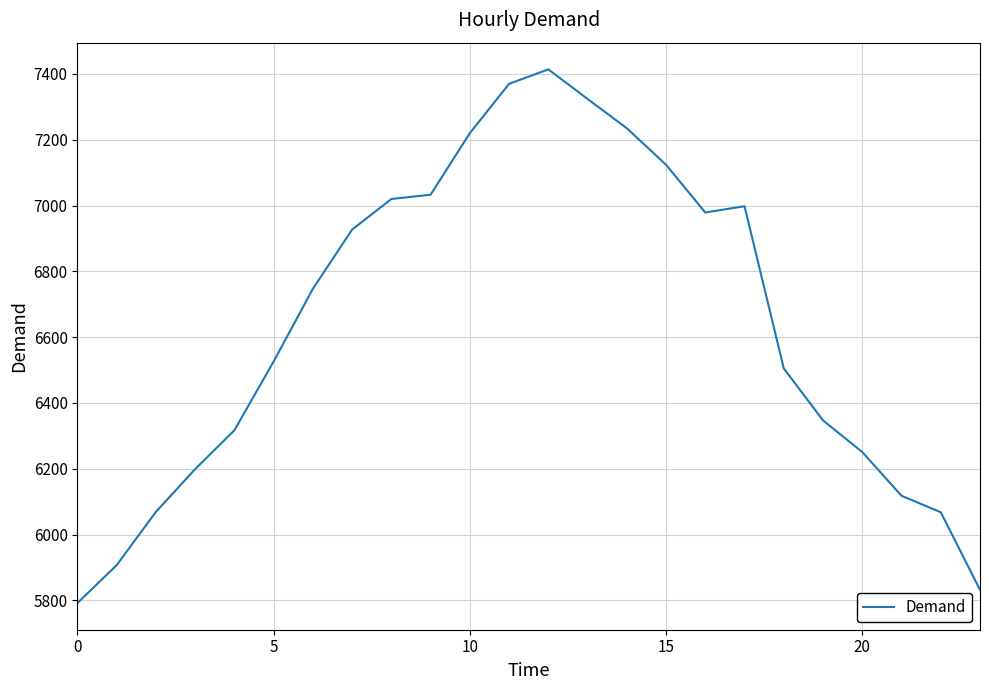

What is the greatest value displayed?

7414